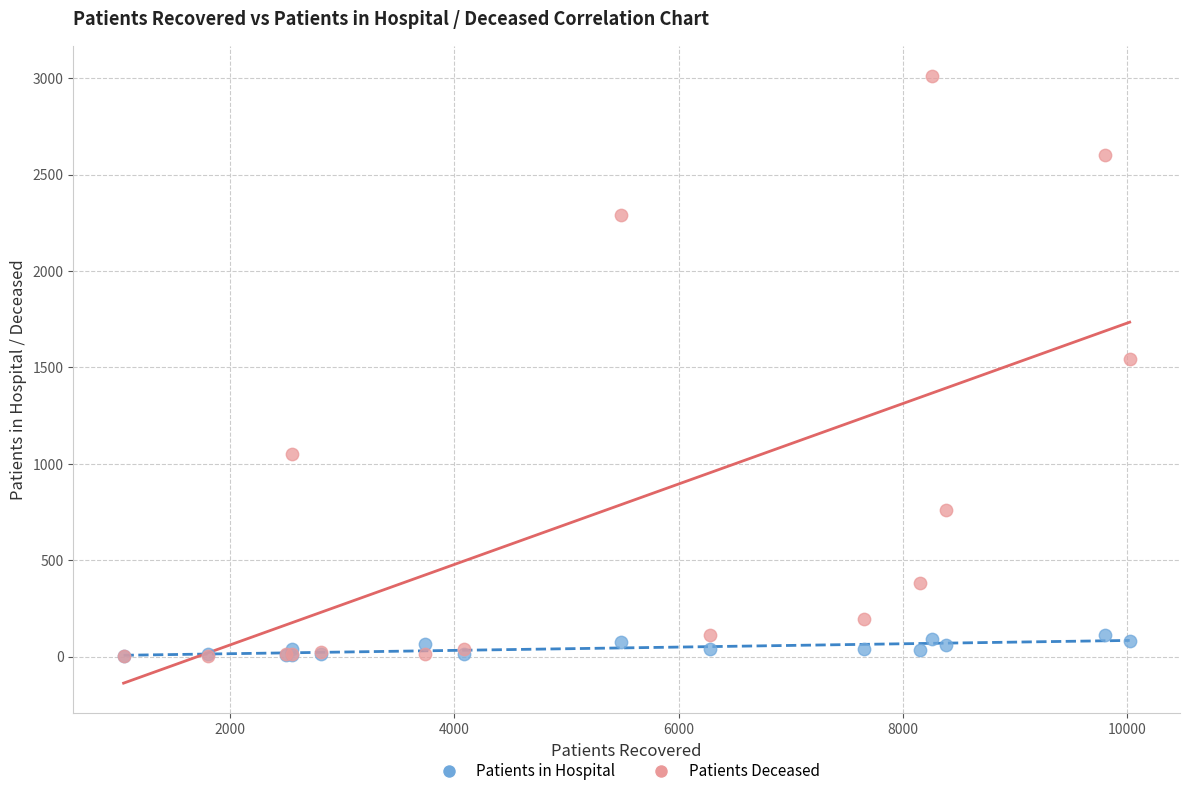

Across all series, what Y value is closest to 1507?

1542